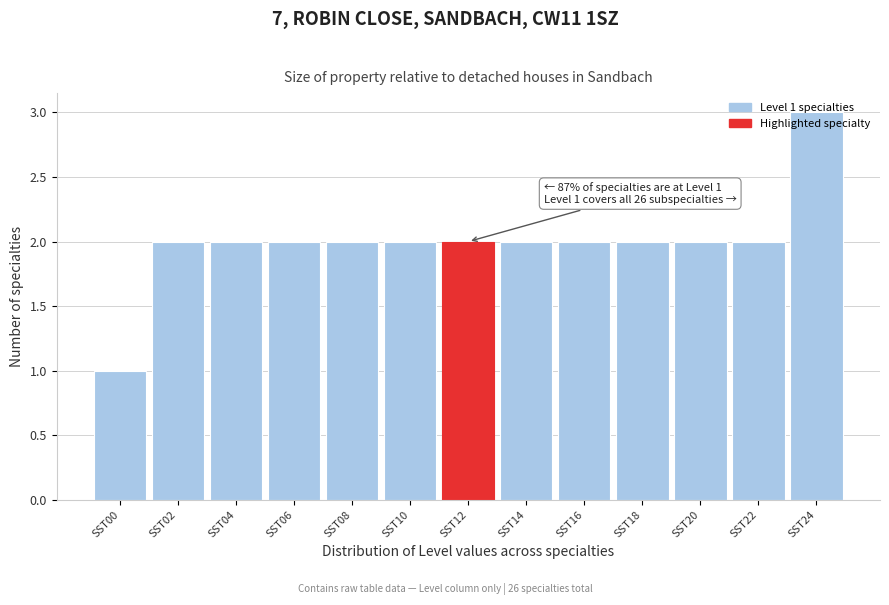

What is the value of the 9th bar from the left?

2